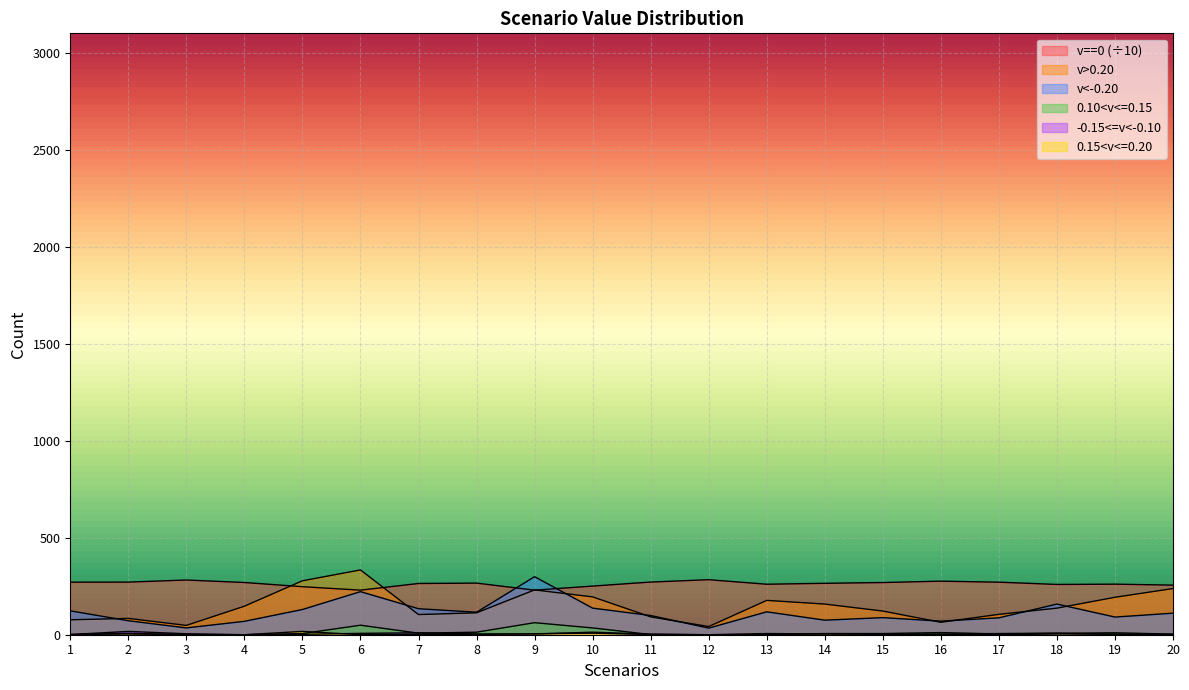

Between 9 and 20, which is larger?

20